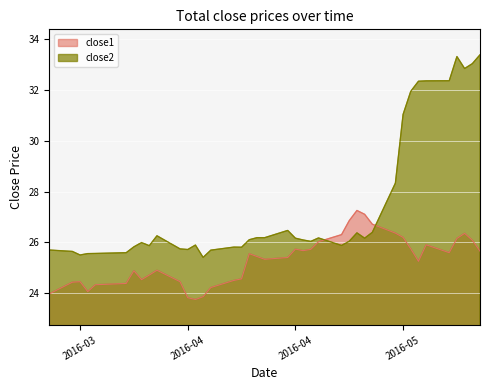

What is the sum of the close2 values at 2016-04-11 and 2016-05-09?

58.2